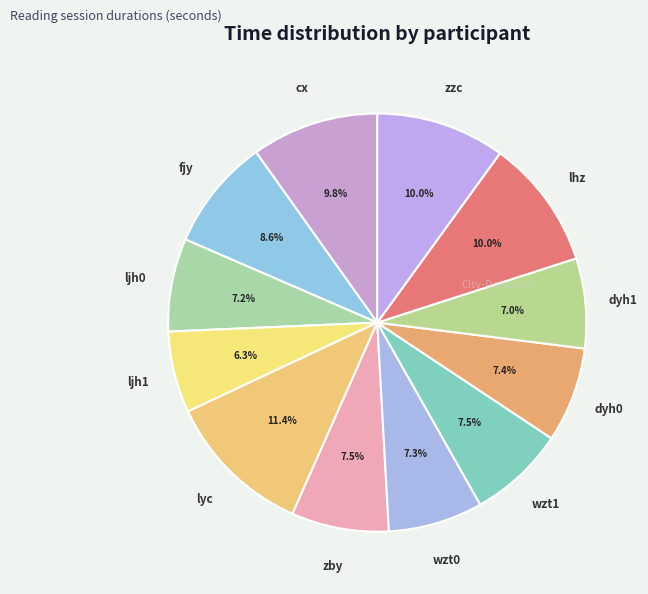

Which has a higher value, zzc or wzt1?

zzc